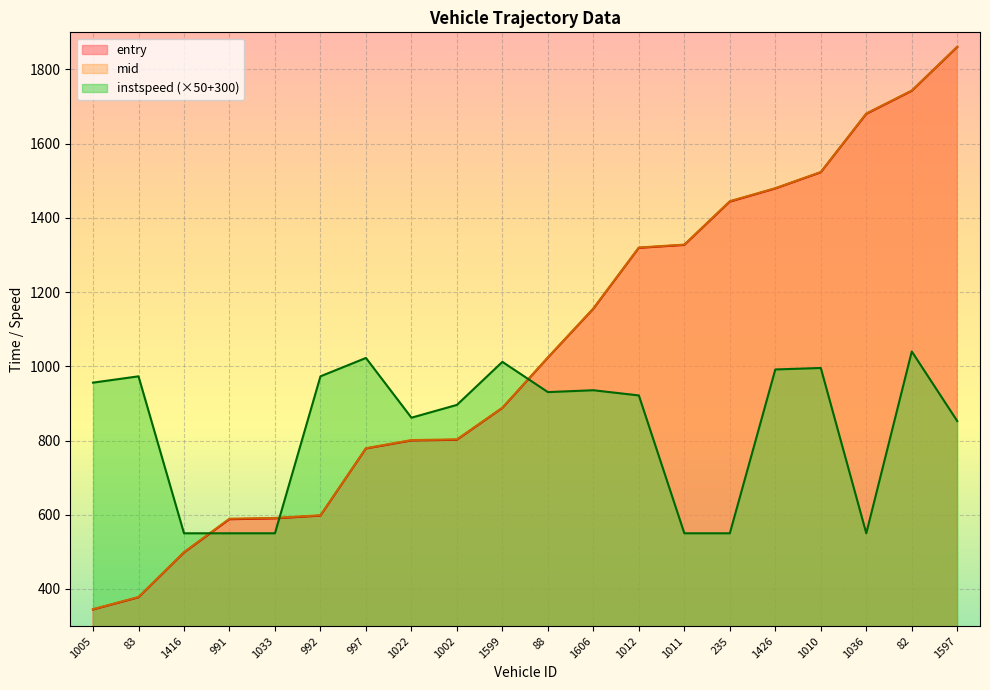

What is the greatest value displayed?

1861.4